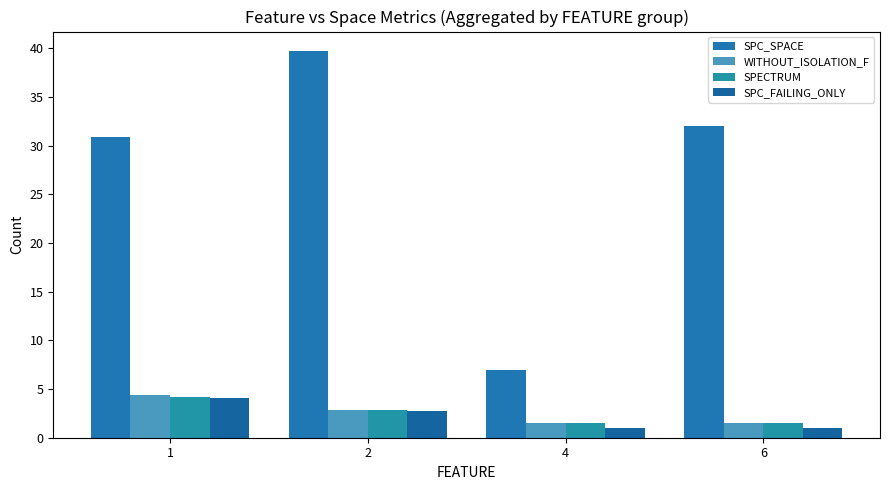

What is the value of the SPC_FAILING_ONLY bar at the 3rd from the left?

1.0